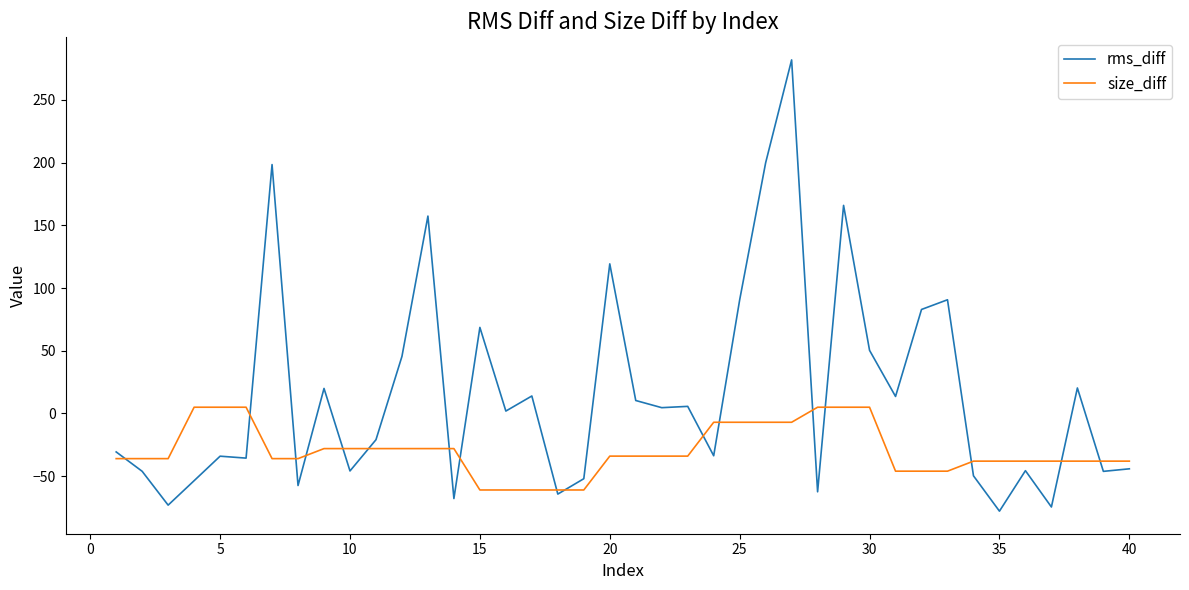

How many lines are shown in the chart?

2